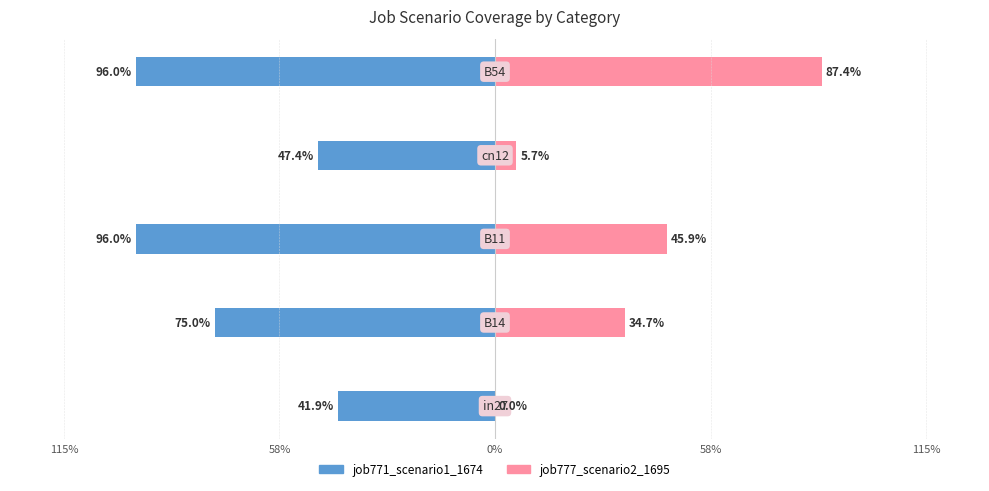

Reading left to right, transcribe all the data shown in this chart.

job771_scenario1_1674: 115%=-0.4	58%=-0.7	0%=-1.0	58%=-0.5	115%=-1.0
job777_scenario2_1695: 115%=0.0	58%=0.3	0%=0.5	58%=0.1	115%=0.9